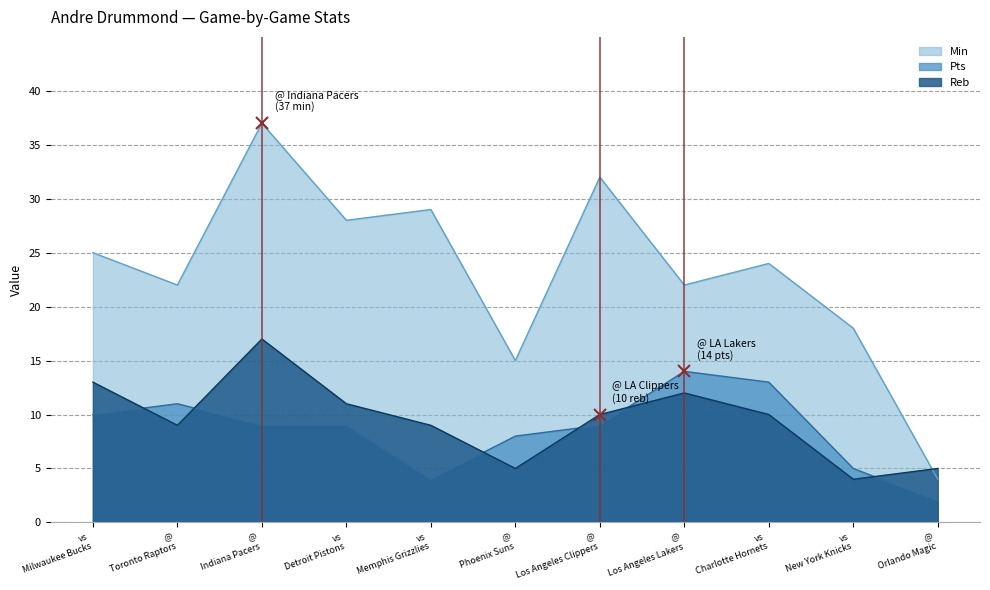

How many categories are shown in the chart?

11